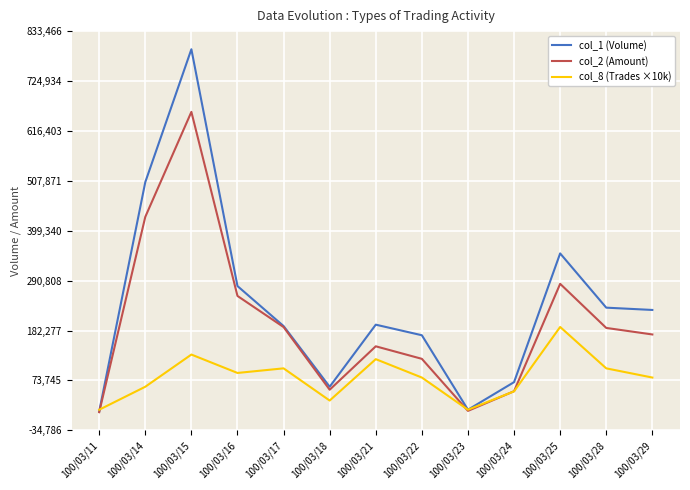

What is the total value across all series at 100/03/15?

1581790